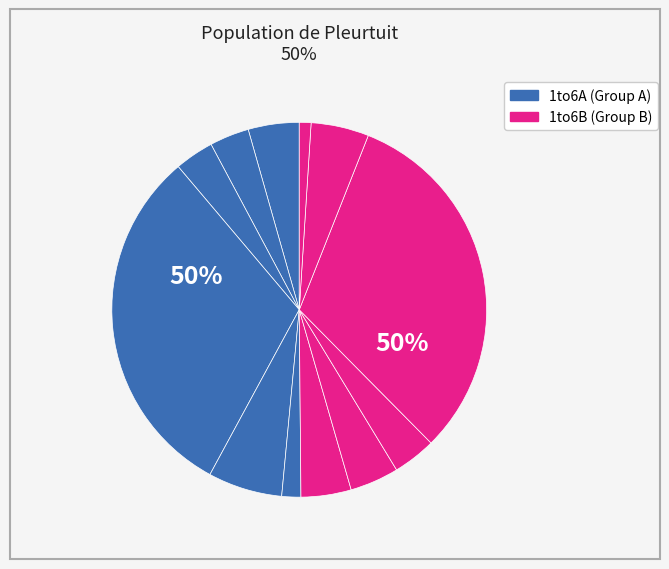

Is 1to6B216 the majority of the pie?

No